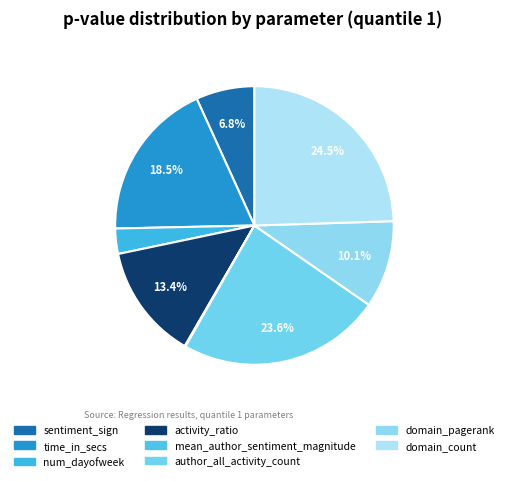

Which has a higher value, author_all_activity_count or num_dayofweek?

author_all_activity_count